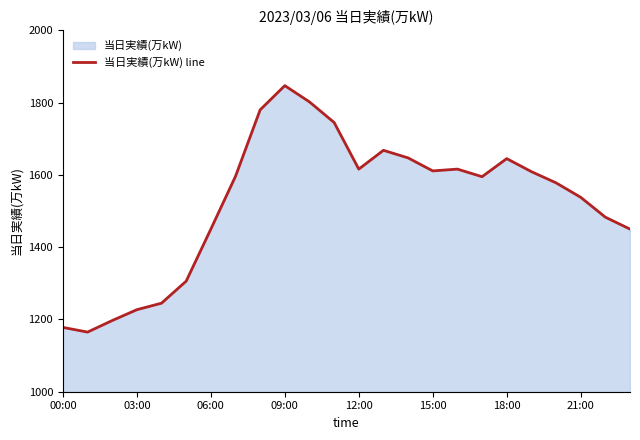

Where does the data first go above 1596?

8